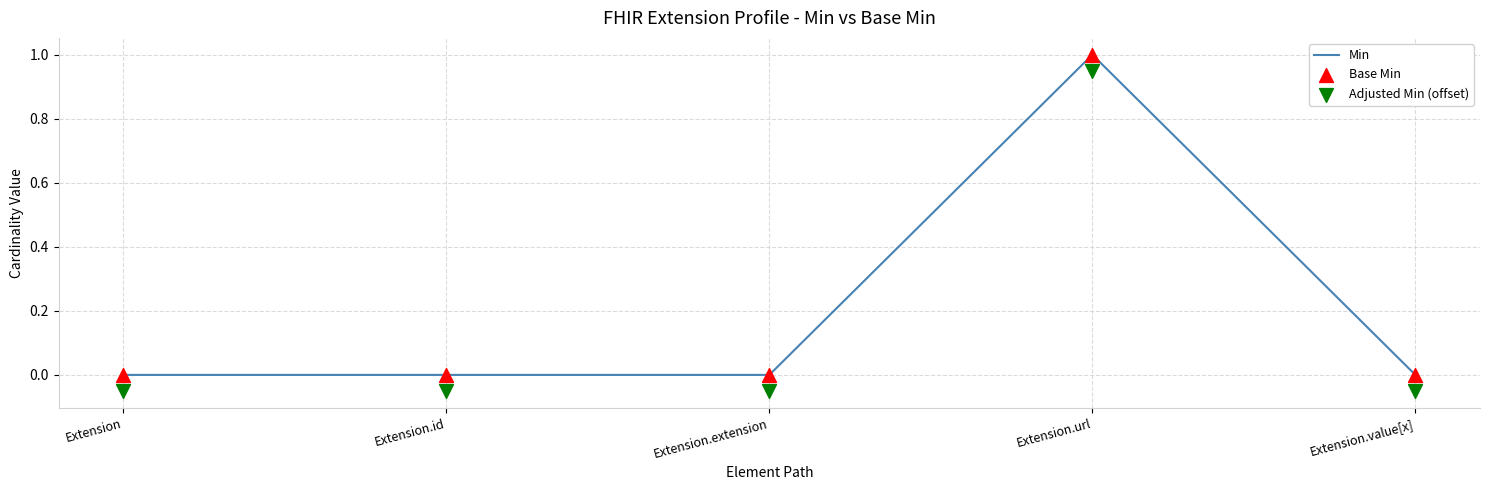

At which category is the sum across all series the highest?

Extension.url